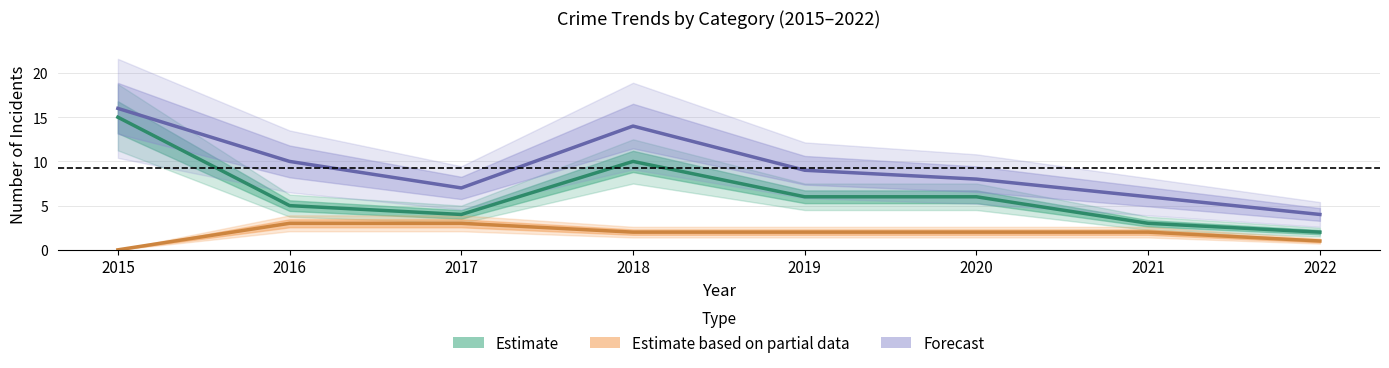

At which category is the sum across all series the highest?

2015